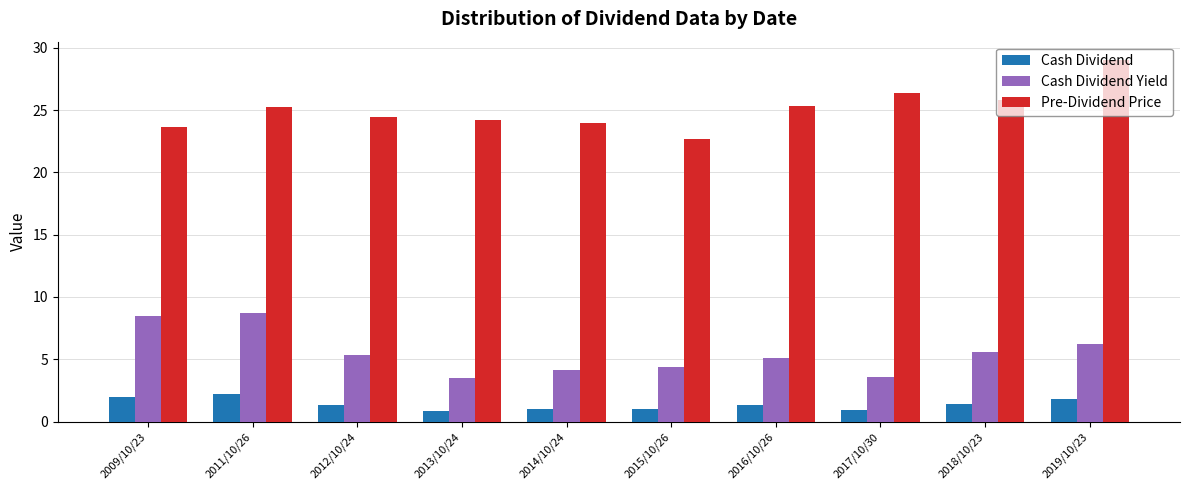

At which label does Cash Dividend first exceed 1?

2009/10/23